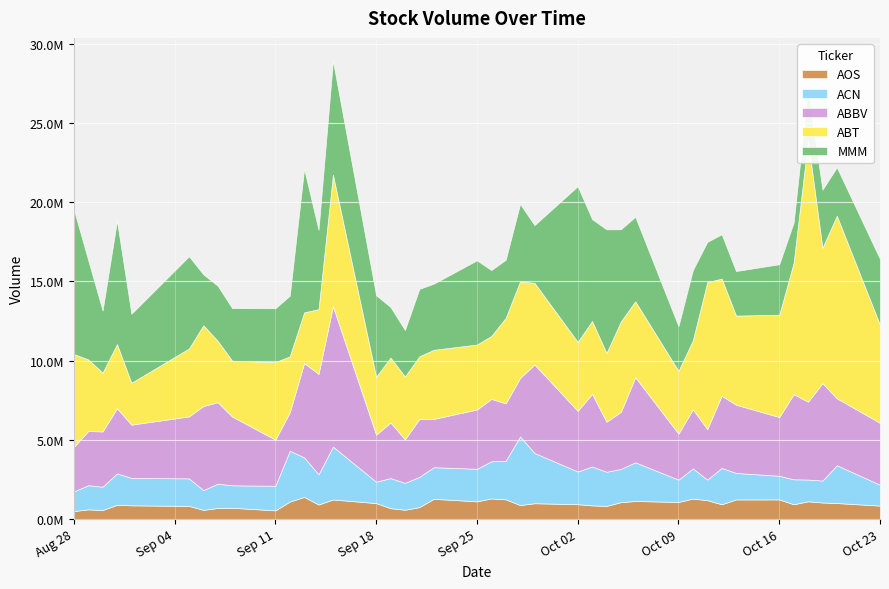

Reading left to right, extract all data points from this chart.

MMM: 9135646	6270867	3915584	7781296	4354038	5817583	3210423	3476652	3317824	3398314	3823134	9059820	5004184	7178631	5141006	3192483	2936300	4252856	4172724	5315263	4159927	3669089	4883866	3640744	9823466	6428620	7799475	5812799	5331888	2822082	4435844	2536955	2796128	2809284	3186862	2535759	3214130	3667295	3056258	4158014
ABT: 5862500	4515600	3711300	4042300	2641100	4284000	5094400	3863200	3521300	4891100	3531400	3192500	4086600	8300900	3652600	4090800	3966000	3943700	4357800	4096300	3967700	5391000	6092800	5150500	4349200	4597500	4336100	5708300	4790500	3958300	4352200	9269300	7387000	5623600	6452300	8288600	16482600	8537800	11516600	6178800
ABBV: 2806900	3419100	3486400	4110700	3357800	3911100	5304300	5142100	4339800	2911600	2424800	5953700	6336900	8861500	2967600	3509700	2744800	3660300	3049200	3740000	3936300	3621300	3697400	5581600	3827800	4580900	3159600	3599500	5370100	2903300	3729000	3189800	4554400	4304700	3704400	5372400	4910500	6147100	4223800	3903300
ACN: 1236400	1525000	1470400	1986300	1732700	1736600	1247900	1533000	1416800	1551300	3205000	2496200	1904000	3335400	1350700	1898800	1693100	1911600	1994400	2054600	2343600	2435400	4326800	3171700	2063300	2454800	2153800	2095400	2441500	1407600	1904600	1298000	2295500	1672500	1491600	1576200	1373800	1384700	2385700	1314900
AOS: 502200	609600	568500	895600	864000	828600	578500	698400	710100	547500	1102900	1395600	914200	1232900	1006400	684600	586100	749500	1275200	1116200	1299600	1241800	882300	996500	935300	859800	829300	1065400	1137400	1077200	1289800	1189600	930900	1235200	1238800	930600	1118300	1043300	1008500	846500